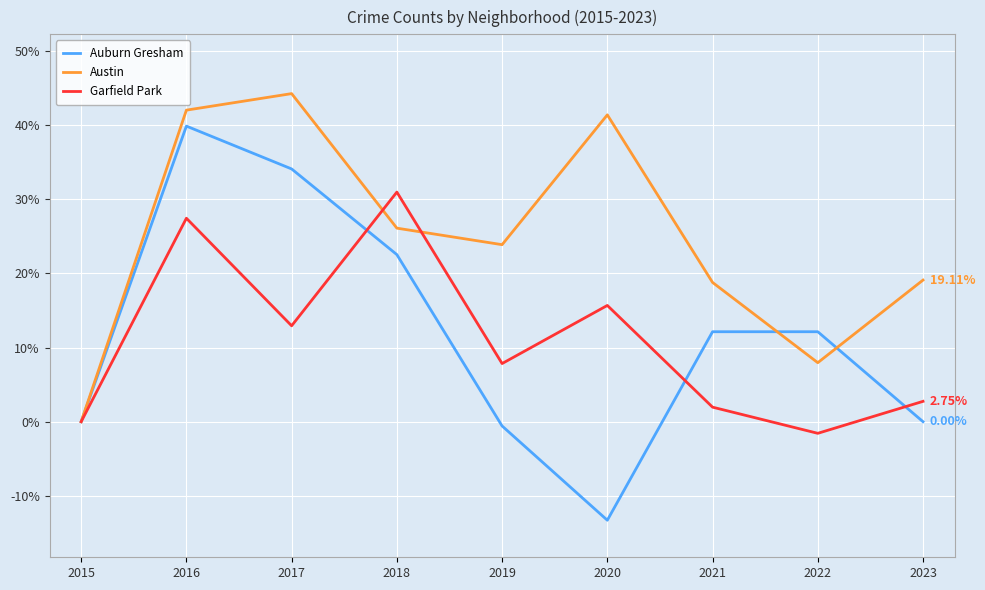

Which series has the largest total across all categories?

Austin